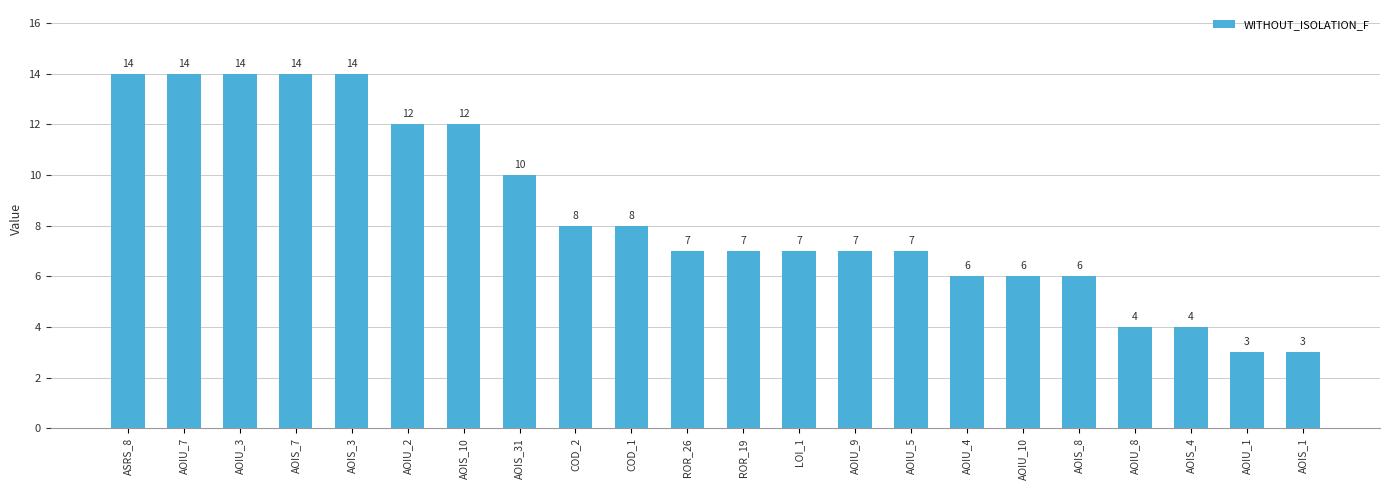

Which has a higher value, AOIU_10 or AOIU_7?

AOIU_7